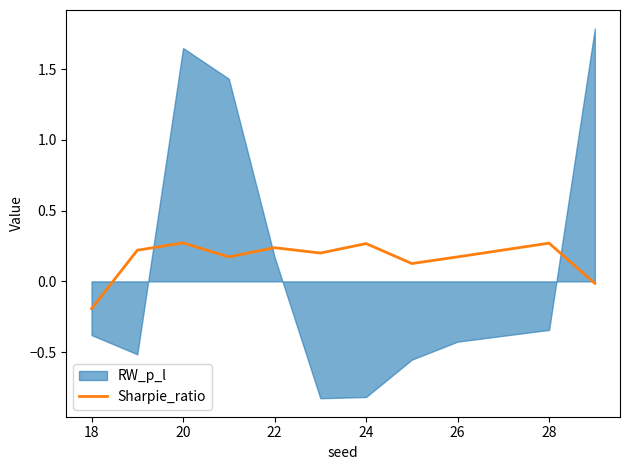

At which label does Sharpie_ratio reach its minimum?

18